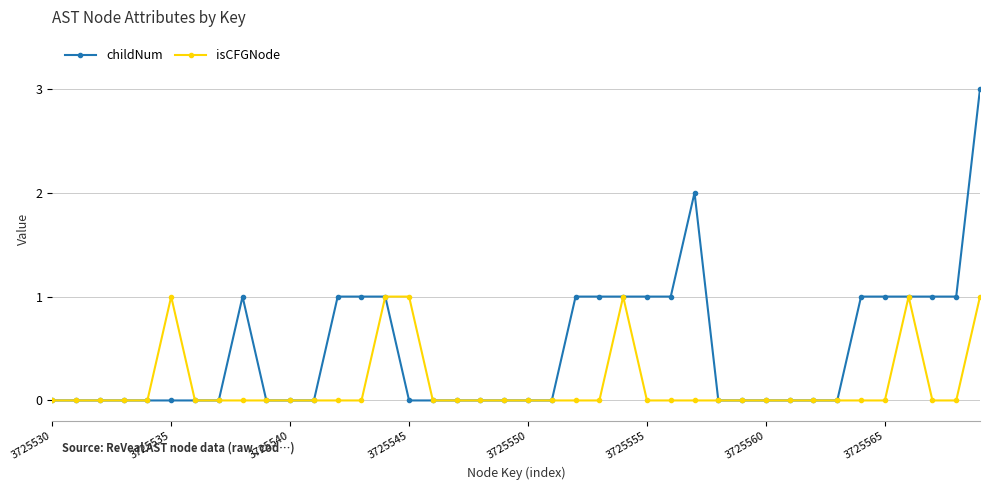

What is the value of the childNum point at the 39th from the left?

1